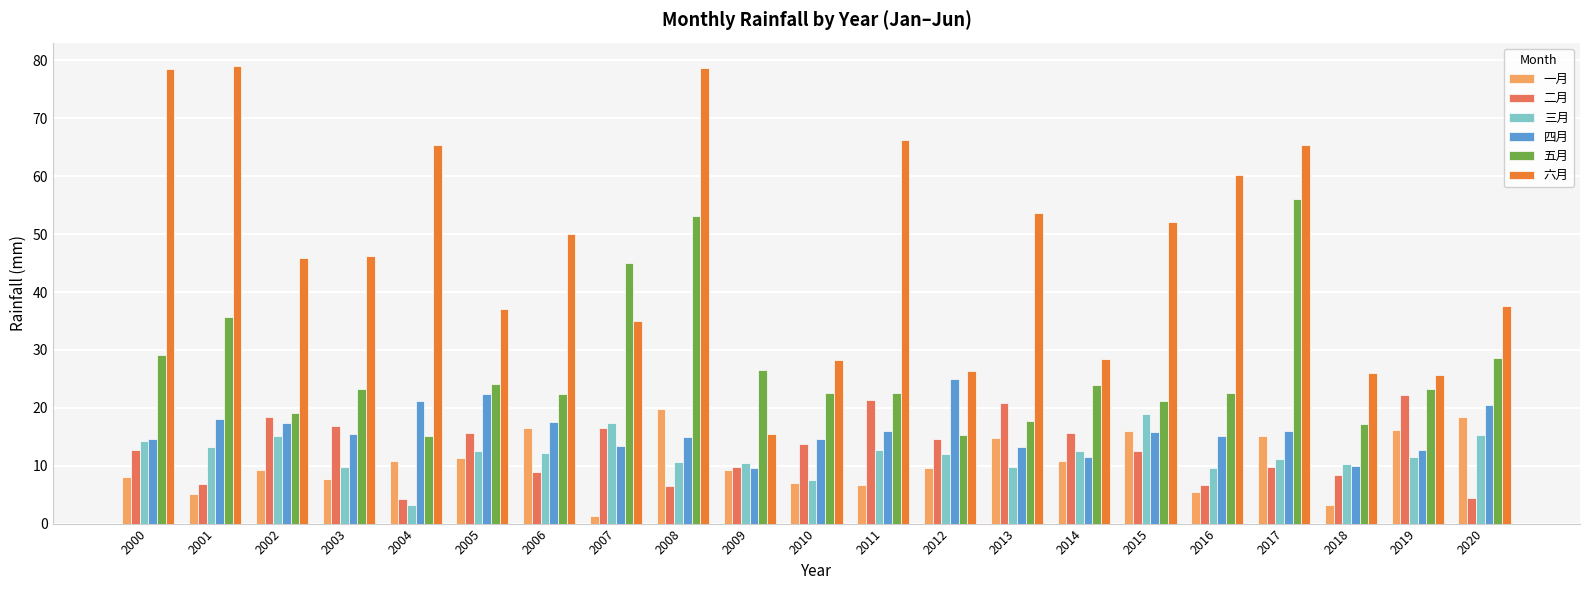

What is the sum of the 一月 values at 2015 and 2003?

23.7